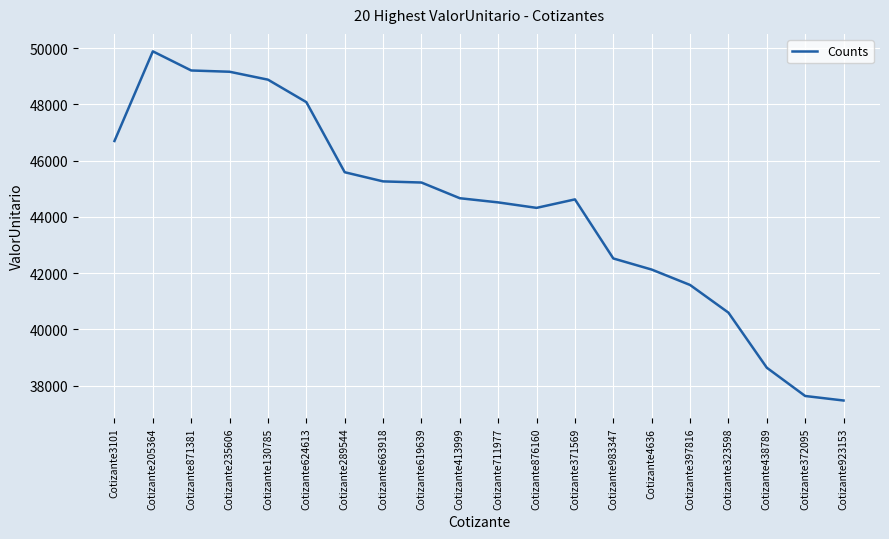

What is the smallest value displayed?

37472.1